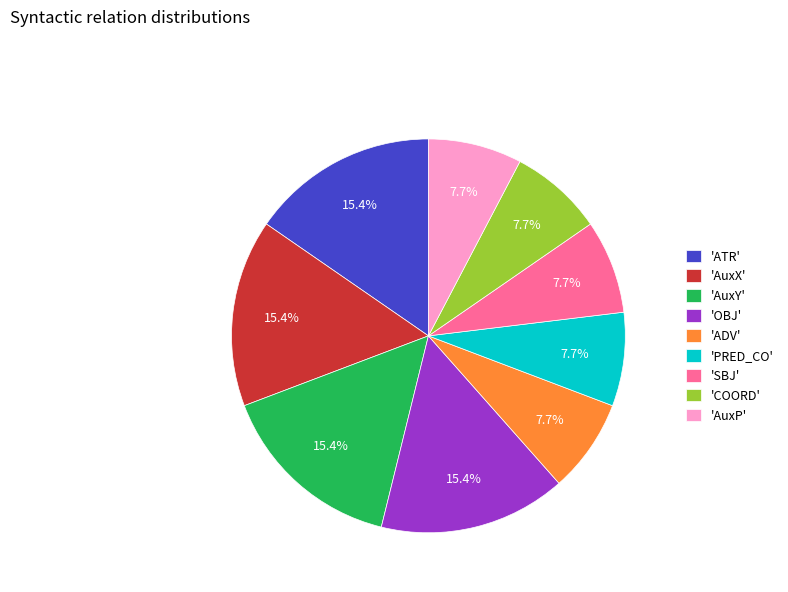

Count the number of slices in the pie.

9